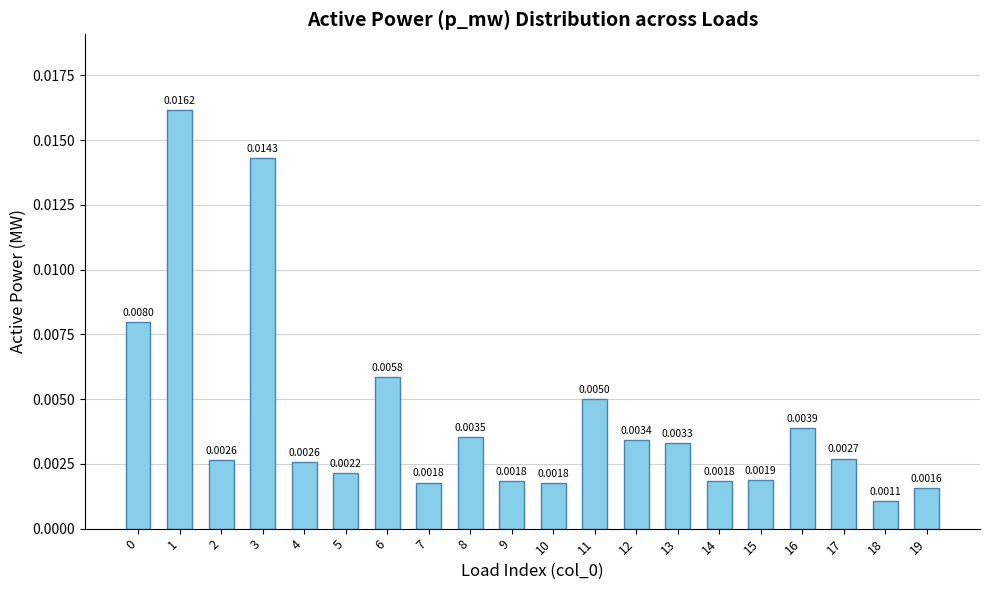

Which has a higher value, 12 or 8?

8